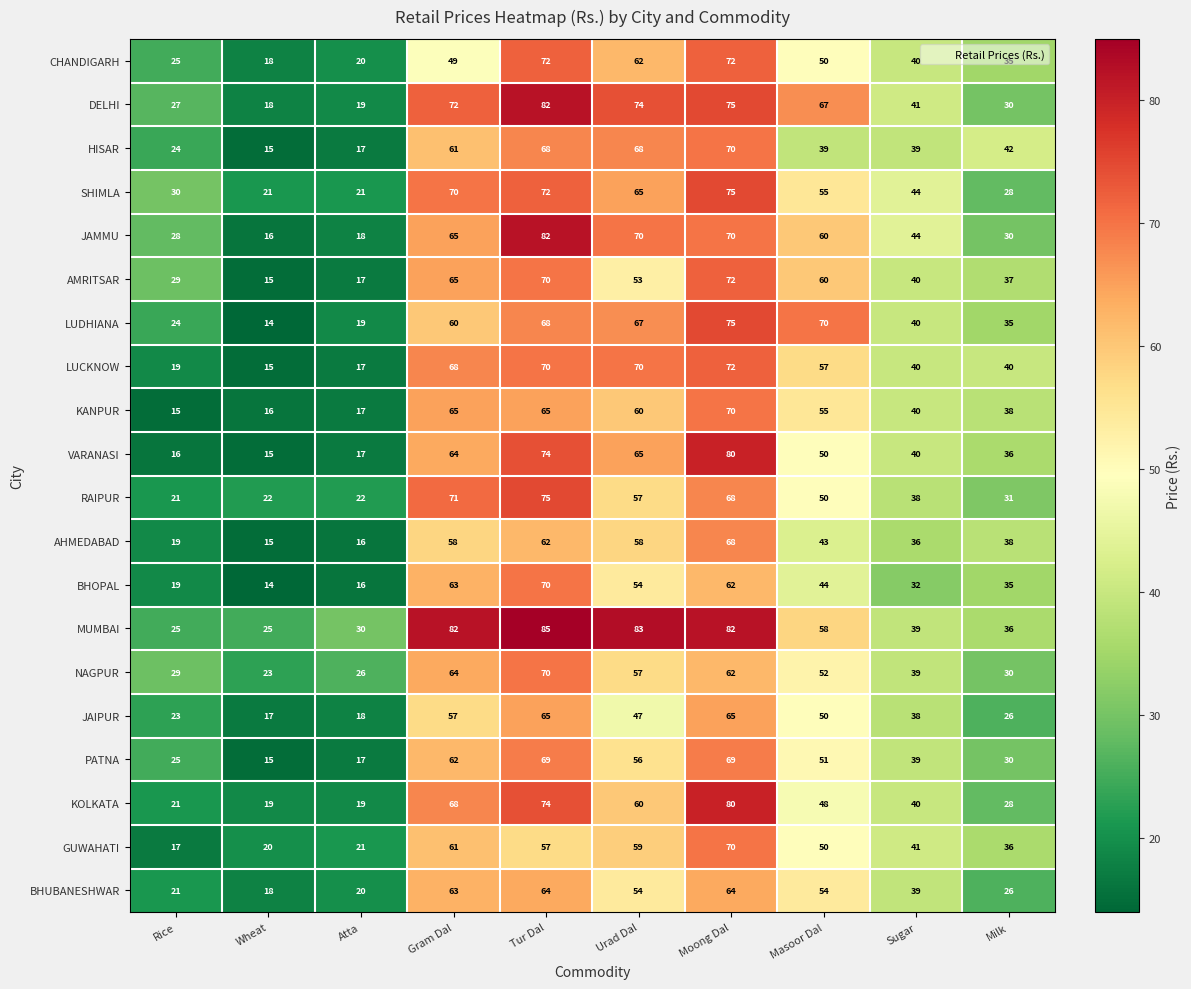

What is the sum of all JAIPUR values?

406